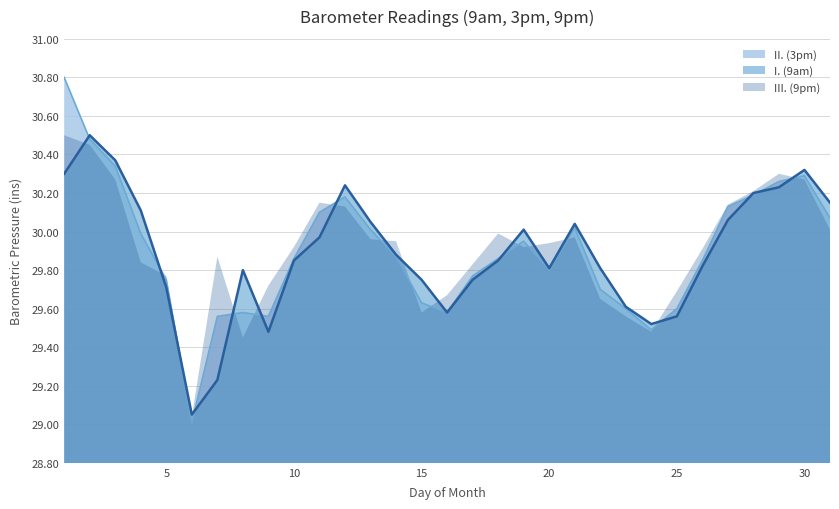

At which category does the chart reach its peak across all series?

1